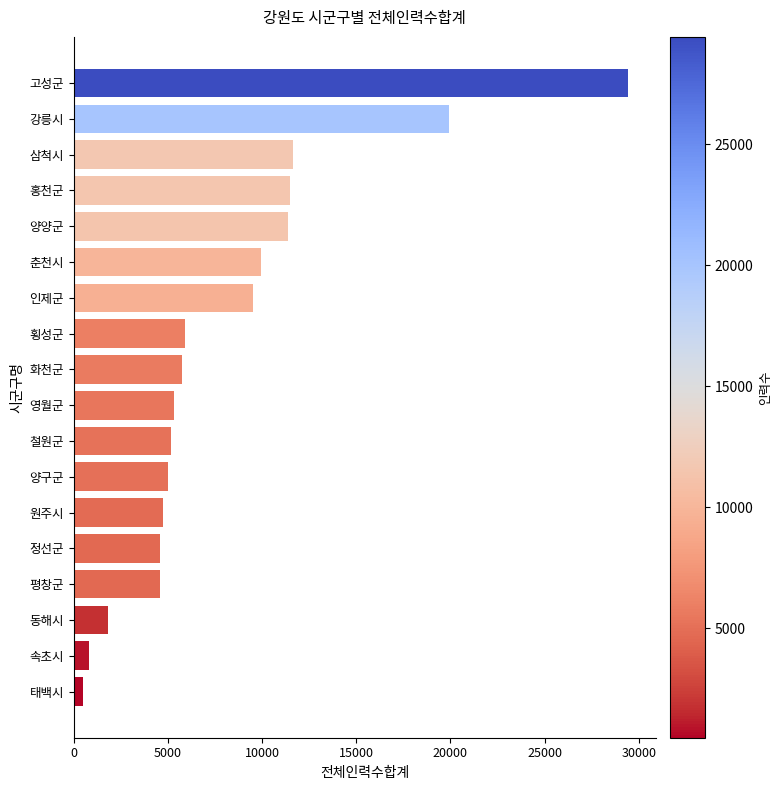

Which has a higher value, 평창군 or 홍천군?

홍천군